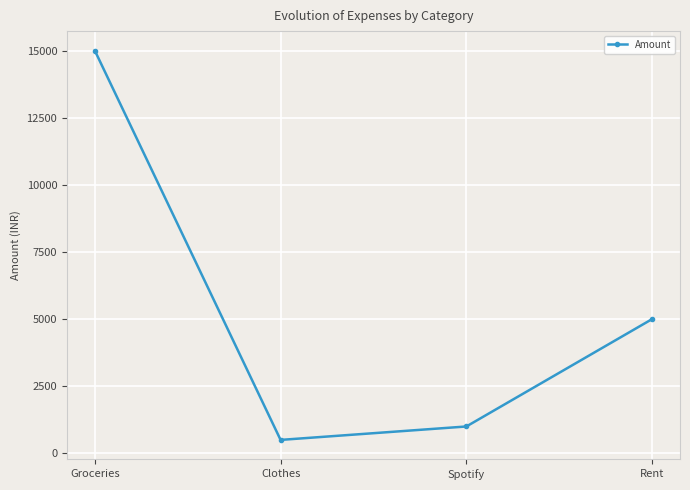

What is the ratio of the value at Groceries to the value at Clothes?

30.0